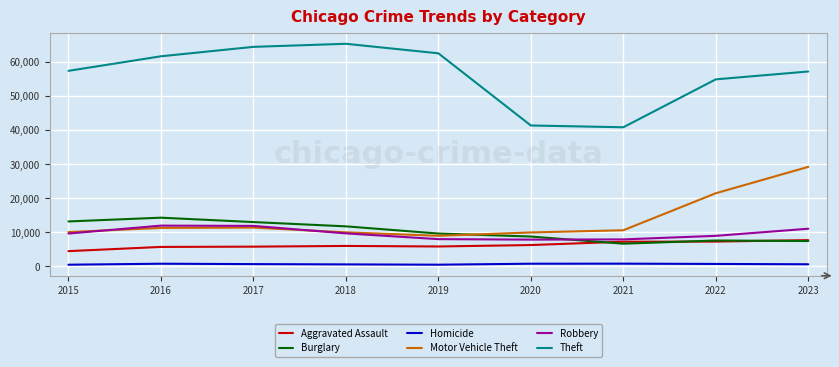

True or false: Motor Vehicle Theft has a value of 10602 at 2021.

True